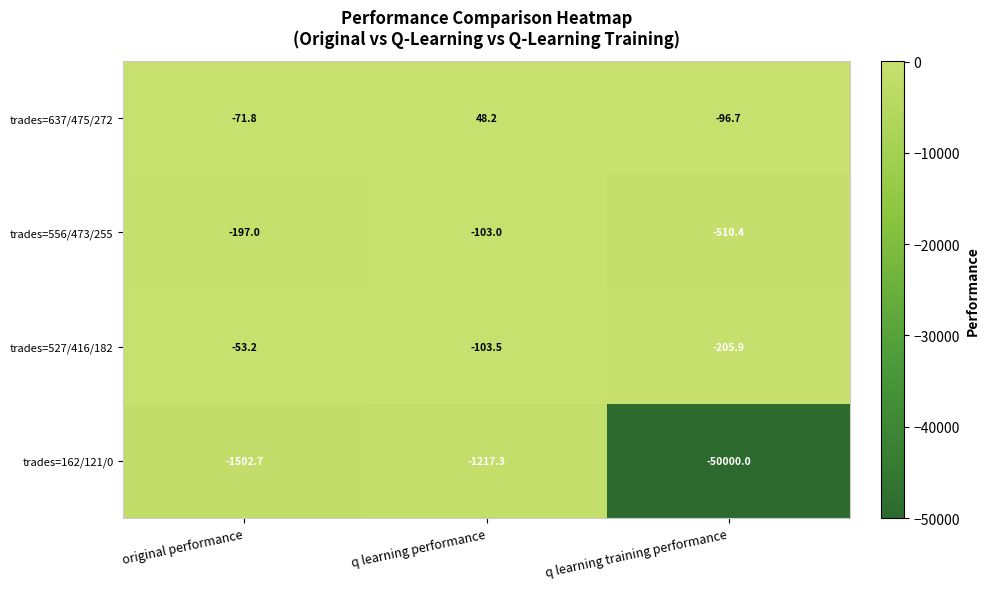

What is the sum of all trades=162/121/0 values?

-52720.0